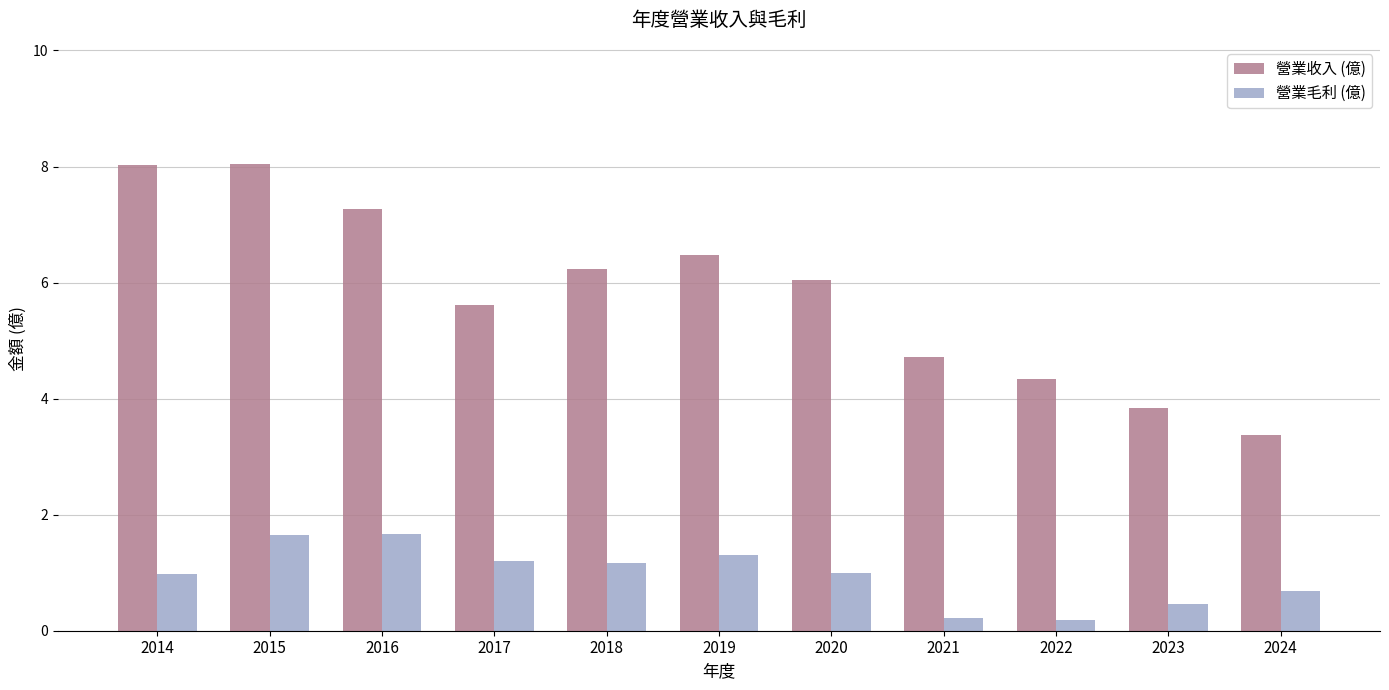

How many values in the 營業收入 (億) series are below 6?

5